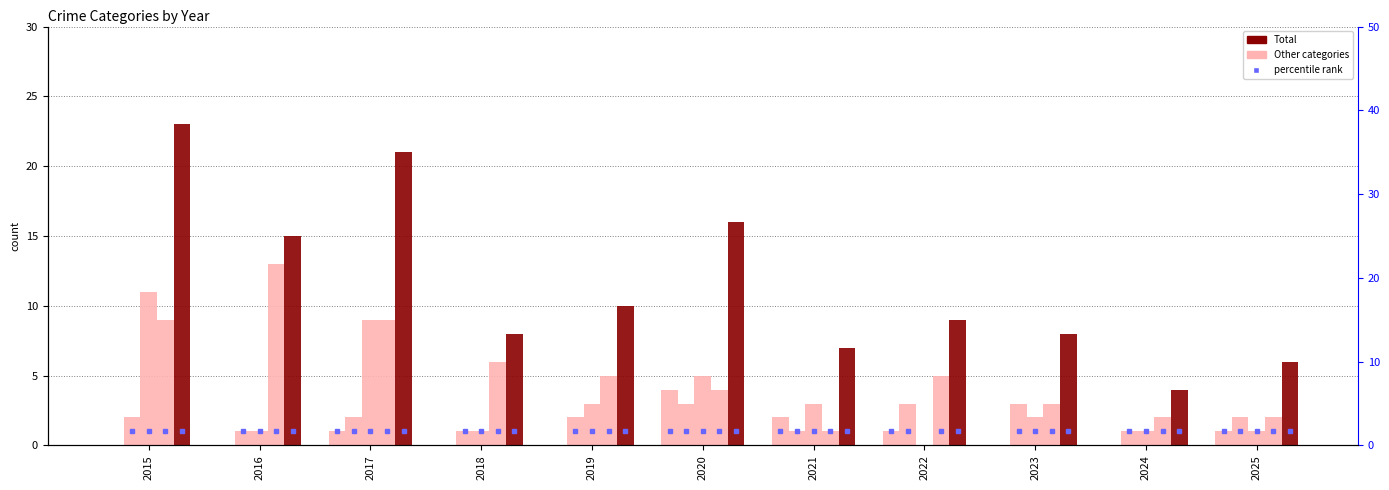

Reading left to right, list all the values displayed in this chart.

Aggravated Assault: 2015=0	2016=0	2017=1	2018=0	2019=0	2020=4	2021=2	2022=1	2023=0	2024=0	2025=1
Aggravated Battery: 2015=2	2016=1	2017=2	2018=1	2019=2	2020=3	2021=1	2022=3	2023=3	2024=1	2025=2
Robbery: 2015=11	2016=1	2017=9	2018=1	2019=3	2020=5	2021=3	2022=0	2023=2	2024=1	2025=1
Theft: 2015=9	2016=13	2017=9	2018=6	2019=5	2020=4	2021=1	2022=5	2023=3	2024=2	2025=2
Total: 2015=23	2016=15	2017=21	2018=8	2019=10	2020=16	2021=7	2022=9	2023=8	2024=4	2025=6